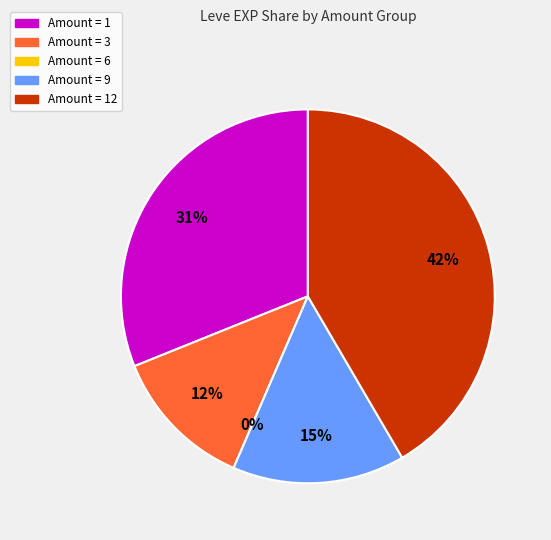

Which has a higher value, 1 or 1?

1